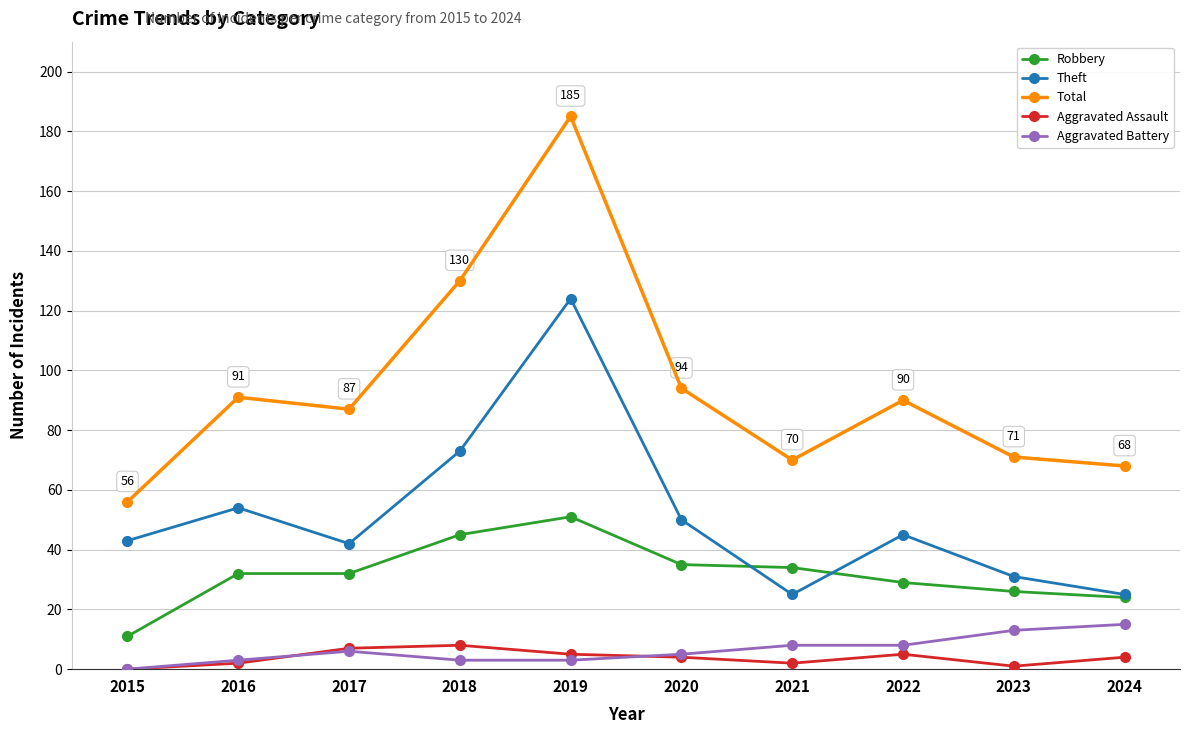

Reading left to right, list all the values displayed in this chart.

Robbery: 11	32	32	45	51	35	34	29	26	24
Theft: 43	54	42	73	124	50	25	45	31	25
Total: 56	91	87	130	185	94	70	90	71	68
Aggravated Assault: 0	2	7	8	5	4	2	5	1	4
Aggravated Battery: 0	3	6	3	3	5	8	8	13	15